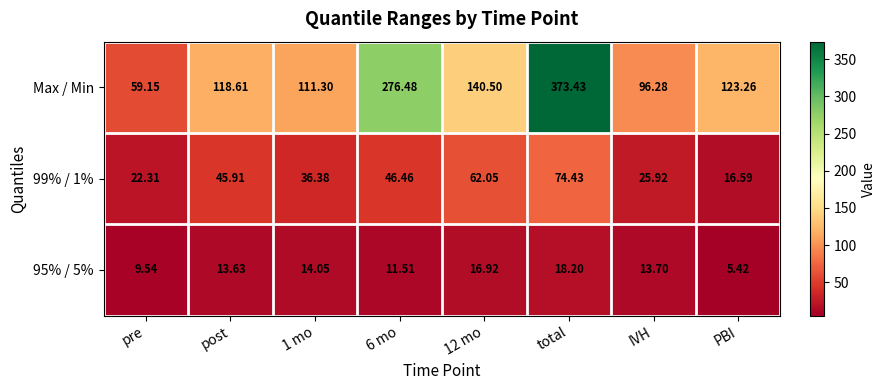

Which series has the widest spread of values?

Max / Min